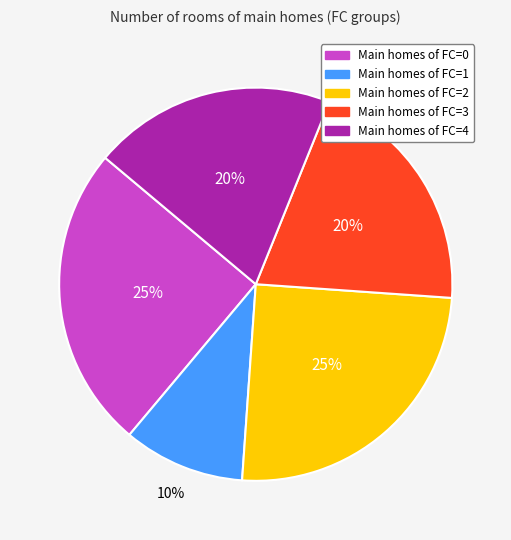

To the nearest percent, what is the difference between the largest and smallest slice percentages?

15%